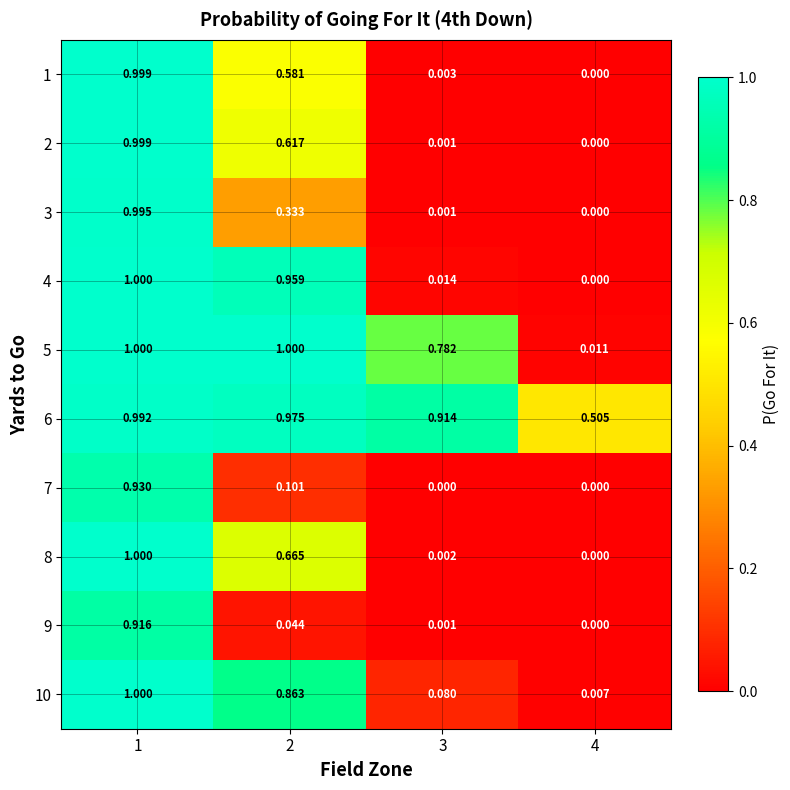

What is the greatest value displayed?

1.0